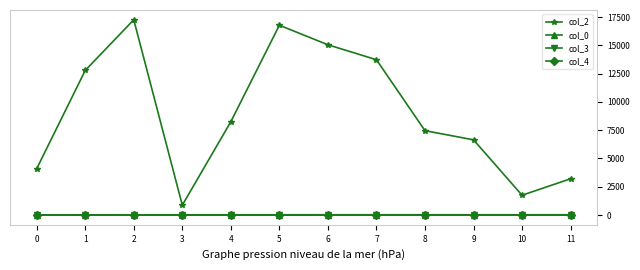

How many lines are shown in the chart?

4